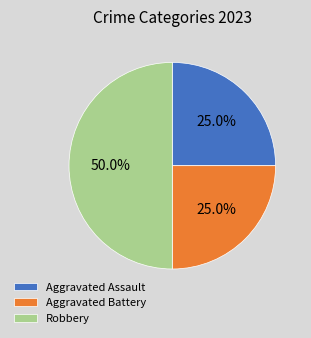

Between Aggravated Assault and Robbery, which is larger?

Robbery